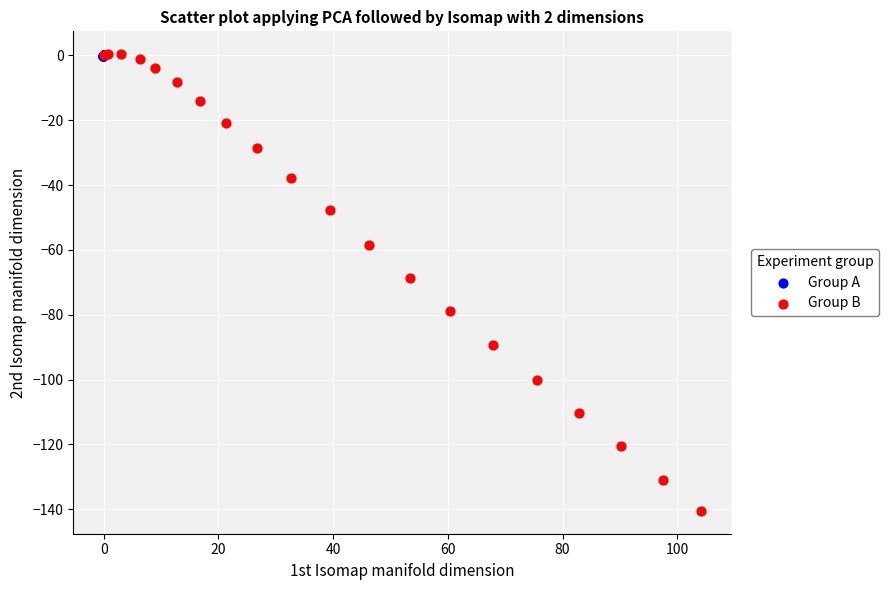

Which series reaches the minimum Y coordinate?

Group B